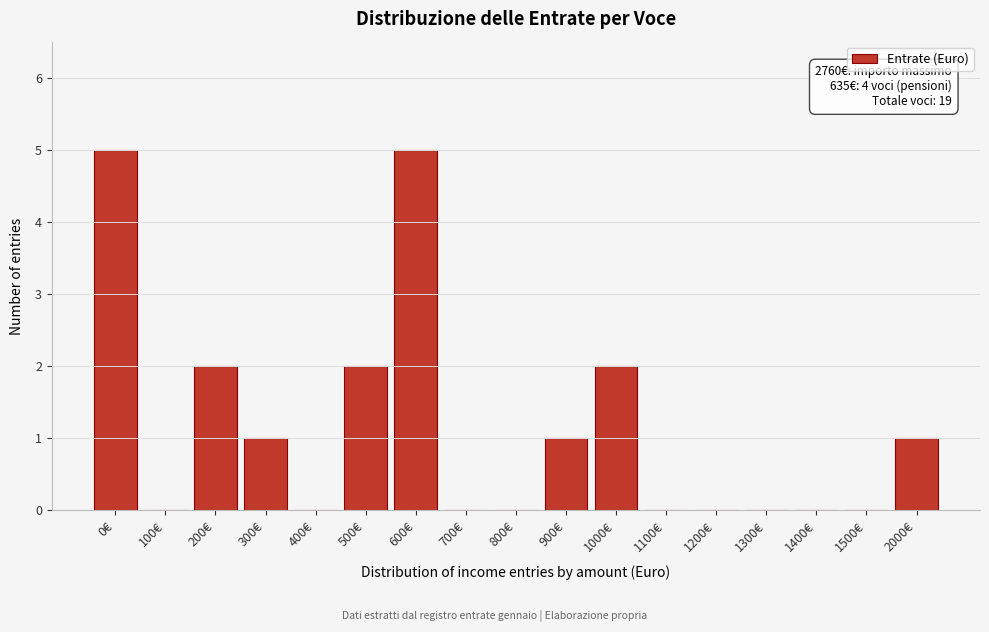

Reading right to left, extract all data points from this chart.

2000€=1	1500€=0	1400€=0	1300€=0	1200€=0	1100€=0	1000€=2	900€=1	800€=0	700€=0	600€=5	500€=2	400€=0	300€=1	200€=2	100€=0	0€=5